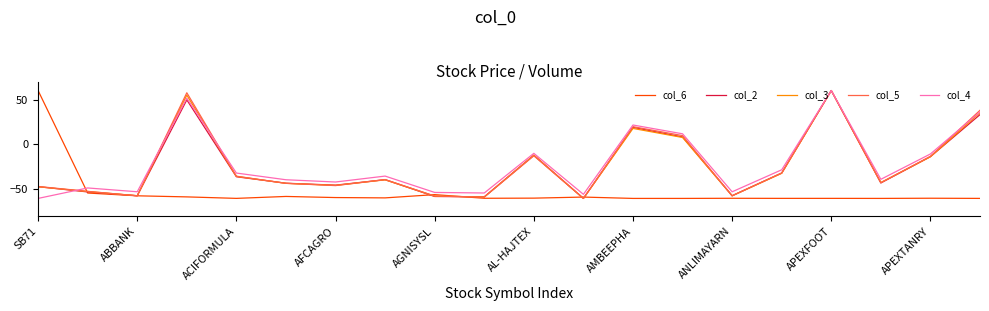

What is the minimum value shown in the chart?

-60.0